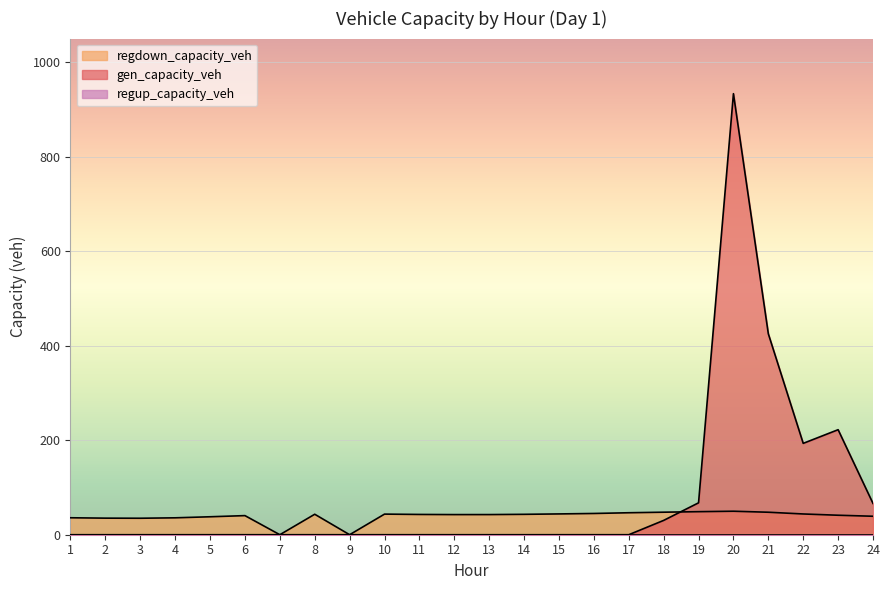

Where is the first local maximum for regdown_capacity_veh?

6